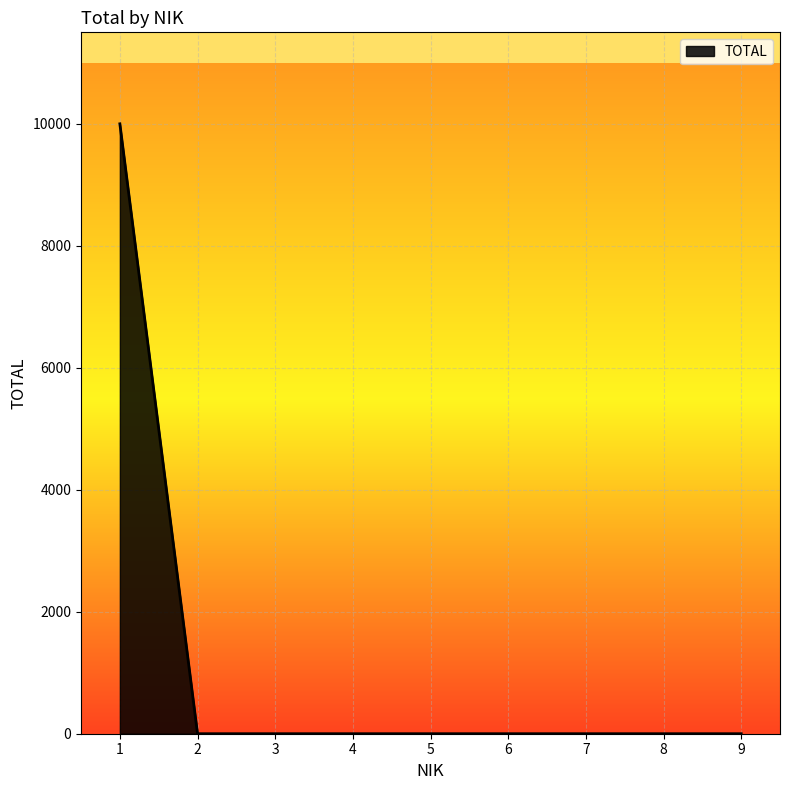

What is the maximum value shown in the chart?

10000